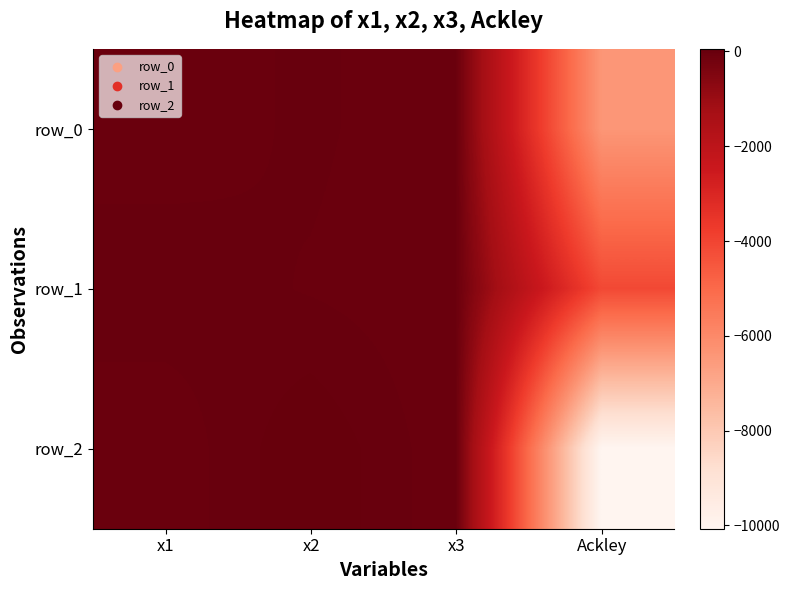

Which category has the lowest value across all series?

Ackley